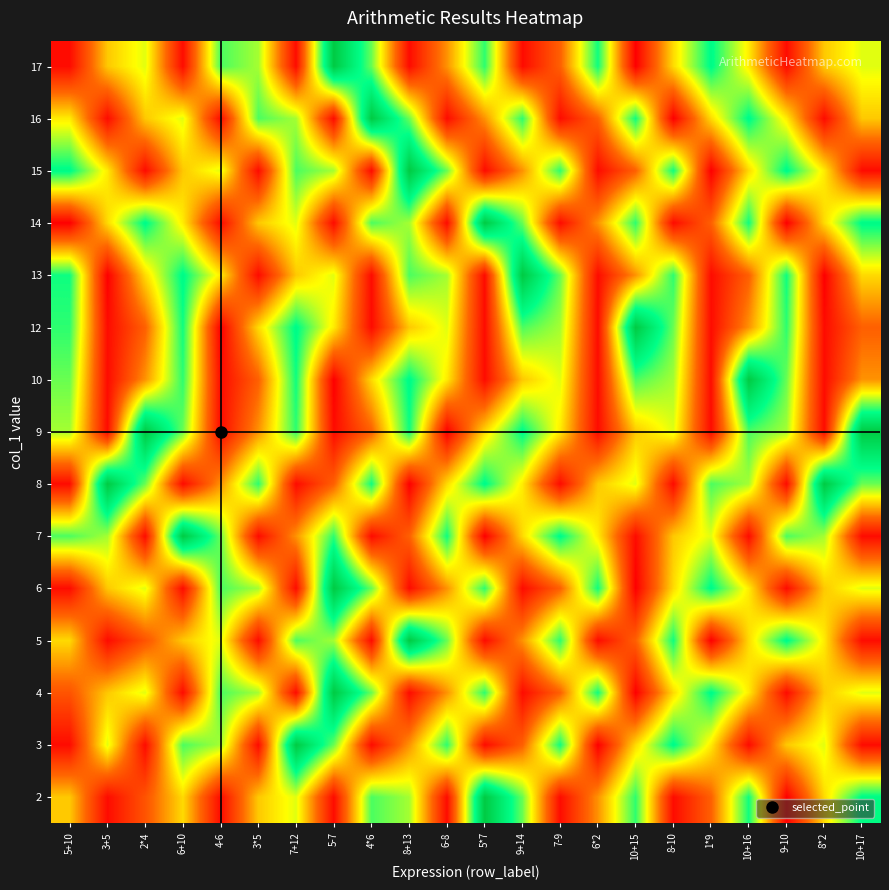

Reading right to left, what are all the values shown in this chart?

2: 10+17=27	8*2=16	9-10=1	10+16=26	1*9=9	8-10=2	10+15=25	6*2=12	7-9=2	9+14=23	5*7=35	6-8=2	8+13=21	4*6=24	5-7=2	7+12=19	3*5=15	4-6=2	6+10=16	2*4=8	3+5=2	5+10=15
3: 10+17=2	8*2=19	9-10=15	10+16=2	1*9=17	8-10=27	10+15=16	6*2=1	7-9=26	9+14=9	5*7=2	6-8=25	8+13=12	4*6=2	5-7=23	7+12=35	3*5=2	4-6=21	6+10=24	2*4=2	3+5=19	5+10=2
4: 10+17=19	8*2=15	9-10=2	10+16=17	1*9=27	8-10=16	10+15=1	6*2=26	7-9=9	9+14=2	5*7=25	6-8=12	8+13=2	4*6=23	5-7=35	7+12=2	3*5=21	4-6=24	6+10=2	2*4=19	3+5=15	5+10=8
5: 10+17=2	8*2=17	9-10=27	10+16=16	1*9=1	8-10=26	10+15=9	6*2=2	7-9=25	9+14=12	5*7=2	6-8=23	8+13=35	4*6=2	5-7=21	7+12=24	3*5=2	4-6=19	6+10=15	2*4=8	3+5=2	5+10=16
6: 10+17=19	8*2=15	9-10=2	10+16=17	1*9=27	8-10=16	10+15=1	6*2=26	7-9=9	9+14=2	5*7=25	6-8=12	8+13=2	4*6=23	5-7=35	7+12=2	3*5=21	4-6=24	6+10=2	2*4=19	3+5=15	5+10=2
7: 10+17=2	8*2=21	9-10=24	10+16=2	1*9=19	8-10=15	10+15=2	6*2=17	7-9=27	9+14=16	5*7=1	6-8=26	8+13=9	4*6=2	5-7=25	7+12=12	3*5=2	4-6=23	6+10=35	2*4=2	3+5=21	5+10=24
8: 10+17=23	8*2=35	9-10=2	10+16=21	1*9=24	8-10=2	10+15=19	6*2=15	7-9=2	9+14=17	5*7=27	6-8=16	8+13=1	4*6=26	5-7=9	7+12=2	3*5=25	4-6=12	6+10=2	2*4=23	3+5=35	5+10=2
9: 10+17=35	8*2=2	9-10=21	10+16=24	1*9=2	8-10=19	10+15=15	6*2=2	7-9=17	9+14=27	5*7=16	6-8=1	8+13=26	4*6=9	5-7=2	7+12=25	3*5=12	4-6=2	6+10=23	2*4=35	3+5=2	5+10=21
10: 10+17=12	8*2=2	9-10=23	10+16=35	1*9=2	8-10=21	10+15=24	6*2=2	7-9=19	9+14=15	5*7=2	6-8=17	8+13=27	4*6=16	5-7=1	7+12=26	3*5=9	4-6=2	6+10=25	2*4=12	3+5=2	5+10=23
12: 10+17=9	8*2=2	9-10=25	10+16=12	1*9=2	8-10=23	10+15=35	6*2=2	7-9=21	9+14=24	5*7=2	6-8=19	8+13=15	4*6=2	5-7=17	7+12=27	3*5=16	4-6=1	6+10=26	2*4=9	3+5=2	5+10=25
13: 10+17=16	8*2=1	9-10=26	10+16=9	1*9=2	8-10=25	10+15=12	6*2=2	7-9=23	9+14=35	5*7=2	6-8=21	8+13=24	4*6=2	5-7=19	7+12=15	3*5=2	4-6=17	6+10=27	2*4=16	3+5=1	5+10=26
14: 10+17=27	8*2=16	9-10=1	10+16=26	1*9=9	8-10=2	10+15=25	6*2=12	7-9=2	9+14=23	5*7=35	6-8=2	8+13=21	4*6=24	5-7=2	7+12=19	3*5=15	4-6=2	6+10=17	2*4=27	3+5=16	5+10=1
15: 10+17=2	8*2=17	9-10=27	10+16=16	1*9=1	8-10=26	10+15=9	6*2=2	7-9=25	9+14=12	5*7=2	6-8=23	8+13=35	4*6=2	5-7=21	7+12=24	3*5=2	4-6=19	6+10=15	2*4=2	3+5=17	5+10=27
16: 10+17=15	8*2=2	9-10=17	10+16=27	1*9=16	8-10=1	10+15=26	6*2=9	7-9=2	9+14=25	5*7=12	6-8=2	8+13=23	4*6=35	5-7=2	7+12=21	3*5=24	4-6=2	6+10=19	2*4=15	3+5=2	5+10=17
17: 10+17=19	8*2=15	9-10=2	10+16=17	1*9=27	8-10=16	10+15=1	6*2=26	7-9=9	9+14=2	5*7=25	6-8=12	8+13=2	4*6=23	5-7=35	7+12=2	3*5=21	4-6=24	6+10=2	2*4=19	3+5=15	5+10=2